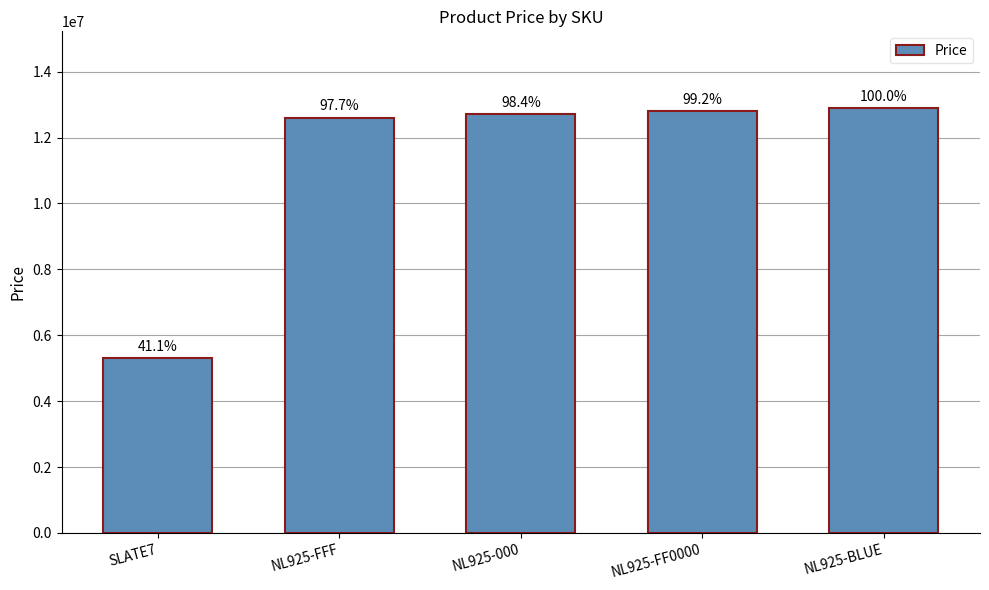

Are the bars horizontal?

No